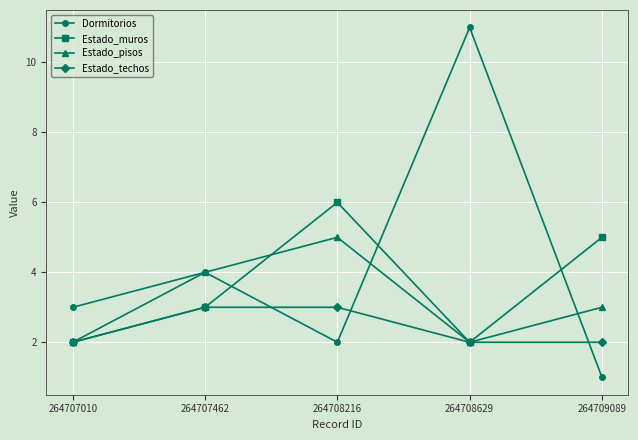

Which series has the widest spread of values?

Dormitorios